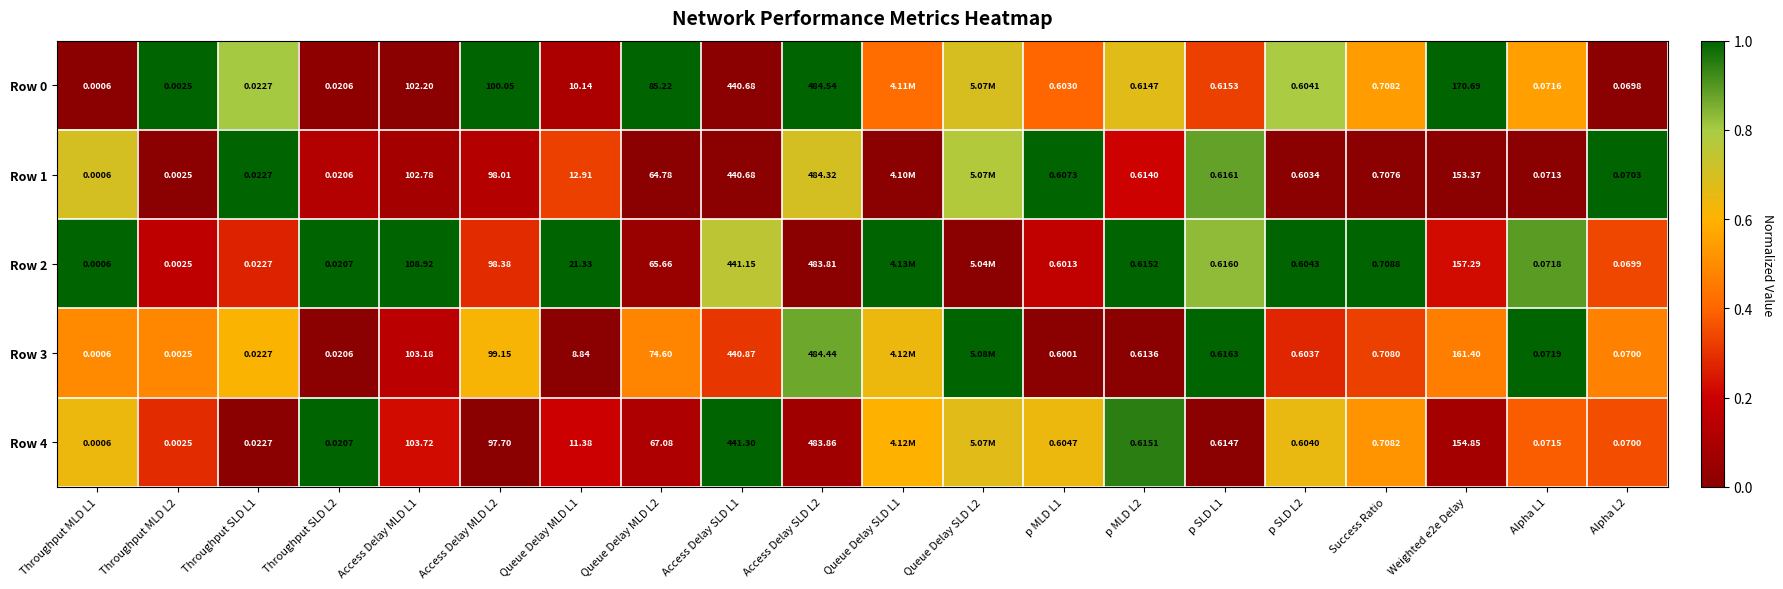

Is the value of Row 3 at p SLD L2 greater than the value of Row 4 at Access Delay MLD L1?

No